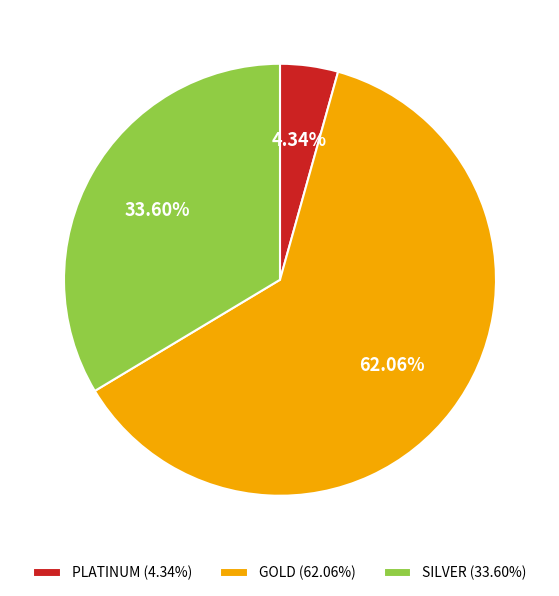

Which slice is the smallest?

PLATINUM (4.34%)